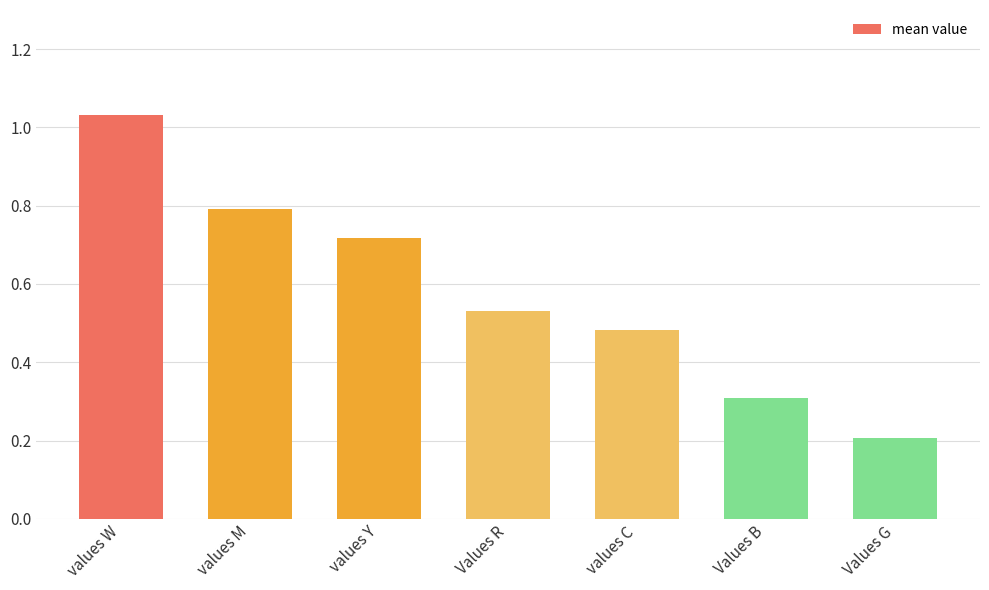

List the labels in order of value, smallest first.

Values G, Values B, values C, Values R, values Y, values M, values W